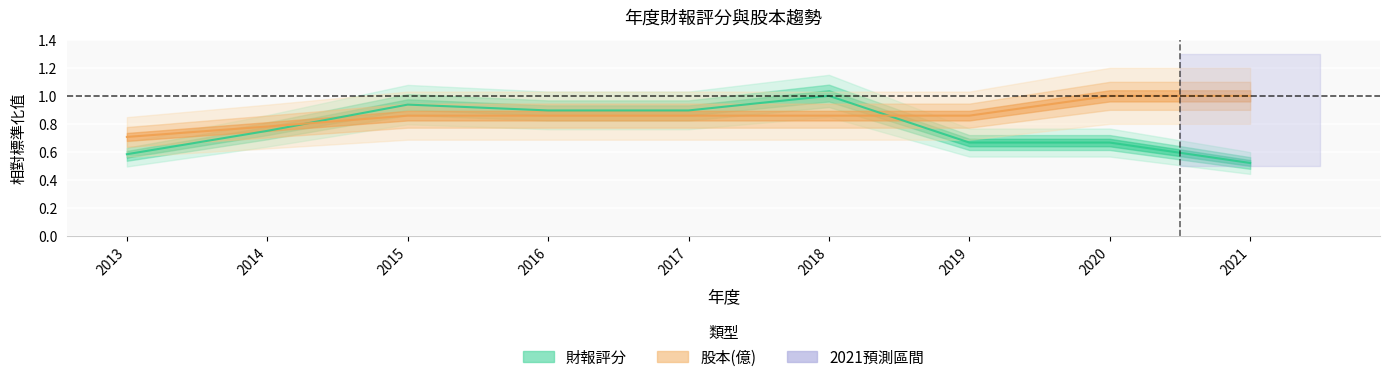

Rank the series by their average value, from highest to lowest.

股本(億), 財報評分